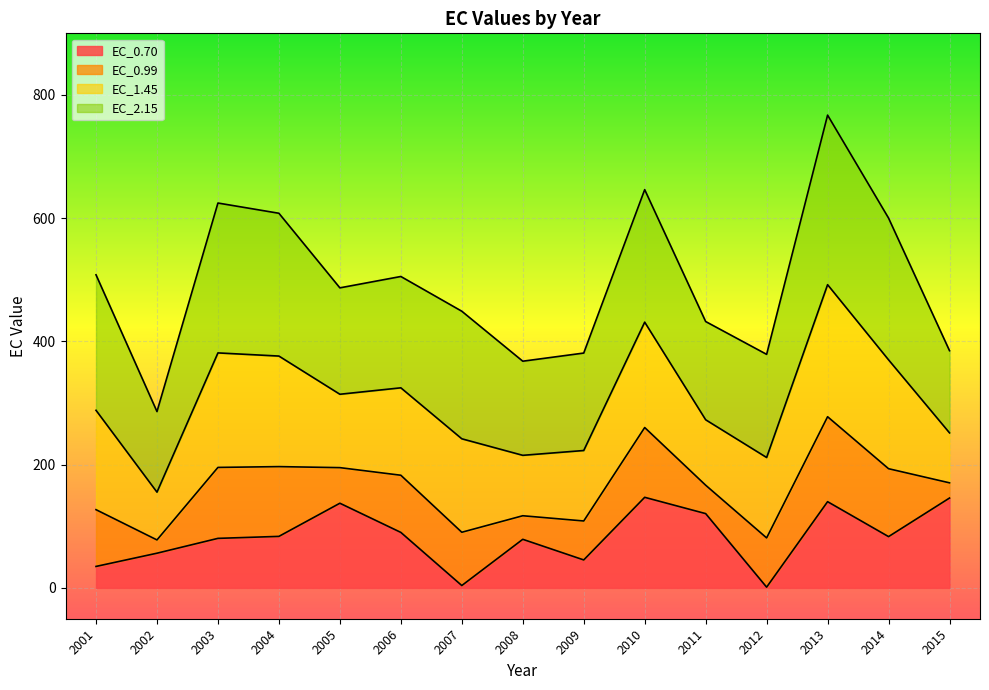

True or false: EC_2.15 has a value of 505.4 at 2006.

True